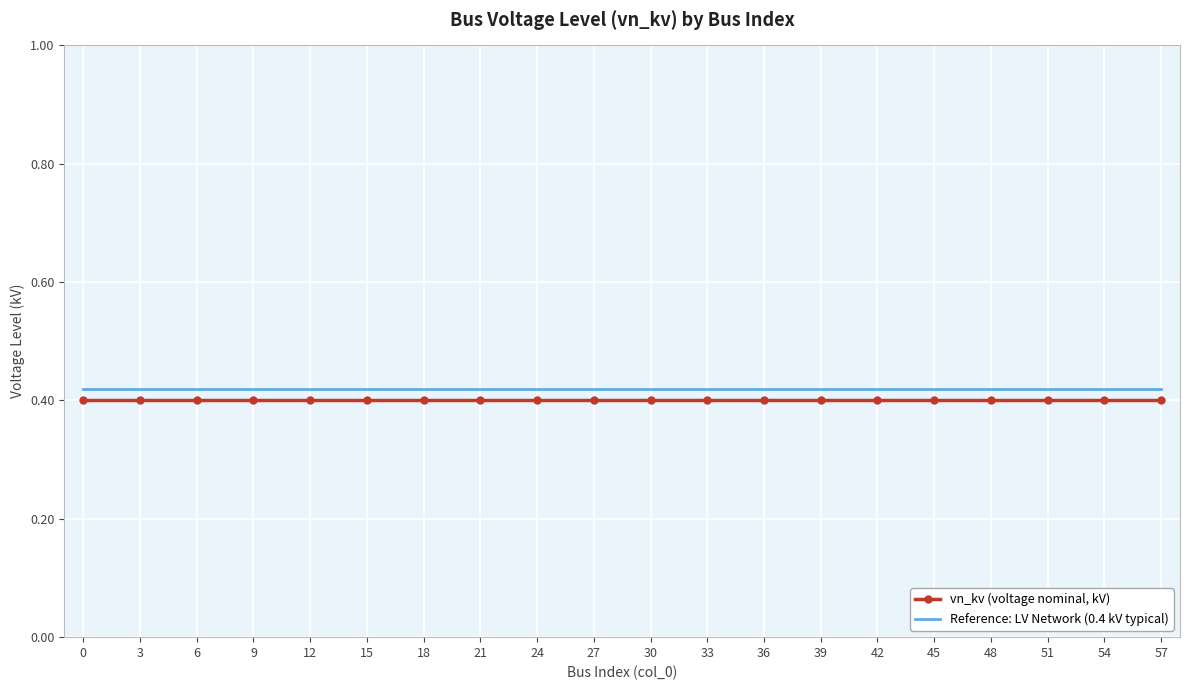

Rank the series by their average value, from highest to lowest.

Reference: LV Network (0.4 kV typical), vn_kv (voltage nominal, kV)